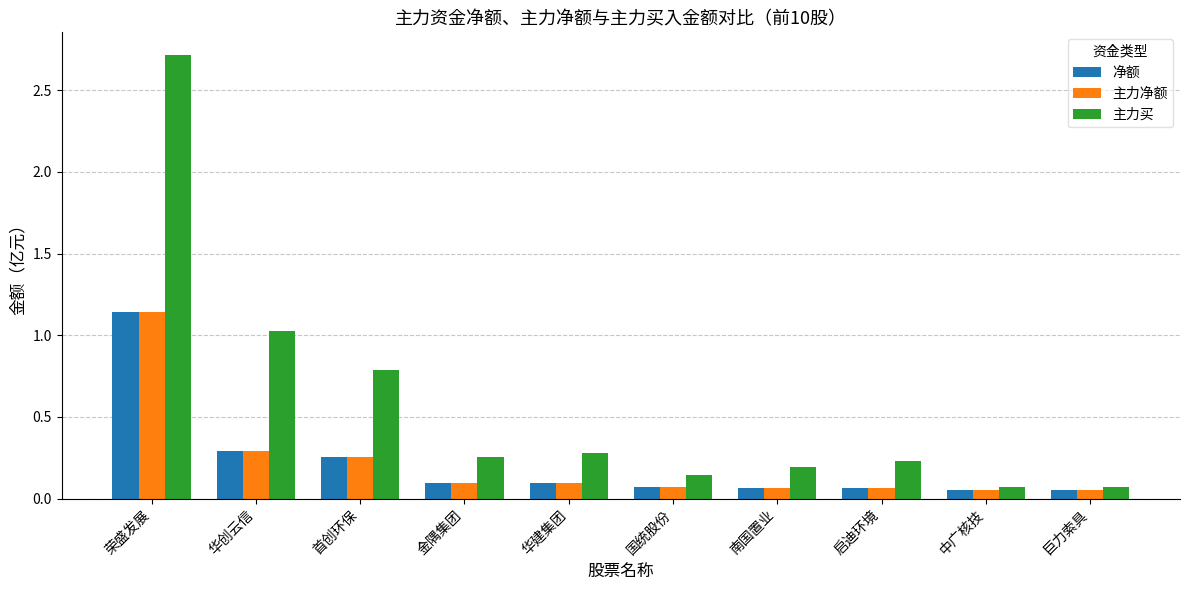

What is the sum of all 主力净额 values?

2.2